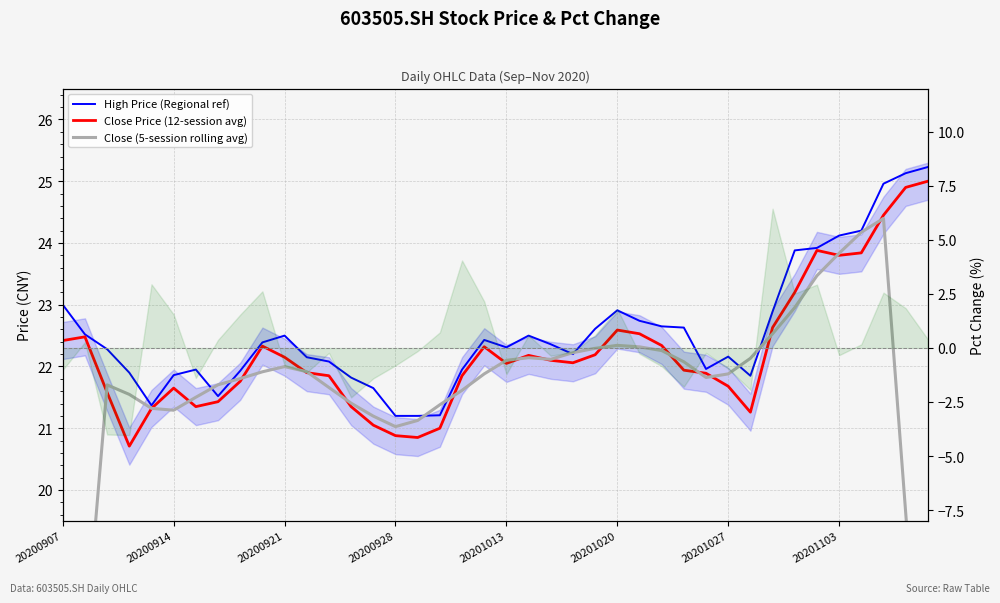

Which label corresponds to the smallest value in the chart?

20200907